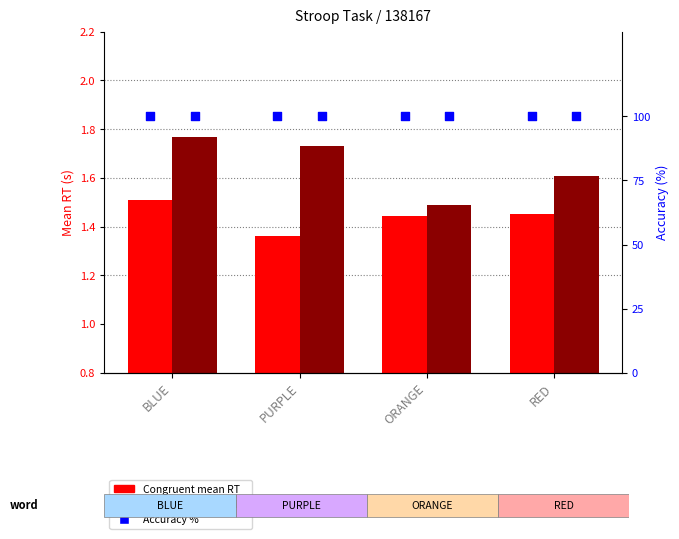

At which category is the sum across all series the highest?

BLUE